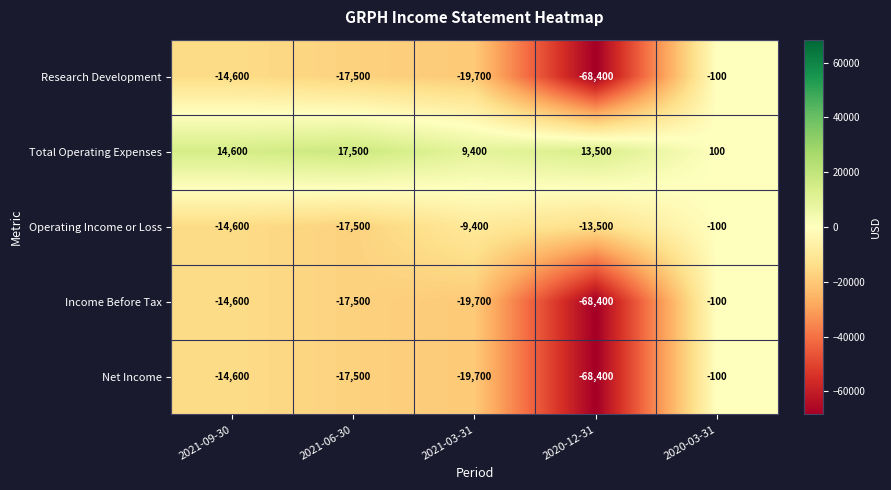

Reading left to right, extract all data points from this chart.

Research Development: 2021-09-30=-14600	2021-06-30=-17500	2021-03-31=-19700	2020-12-31=-68400	2020-03-31=-100
Total Operating Expenses: 2021-09-30=14600	2021-06-30=17500	2021-03-31=9400	2020-12-31=13500	2020-03-31=100
Operating Income or Loss: 2021-09-30=-14600	2021-06-30=-17500	2021-03-31=-9400	2020-12-31=-13500	2020-03-31=-100
Income Before Tax: 2021-09-30=-14600	2021-06-30=-17500	2021-03-31=-19700	2020-12-31=-68400	2020-03-31=-100
Net Income: 2021-09-30=-14600	2021-06-30=-17500	2021-03-31=-19700	2020-12-31=-68400	2020-03-31=-100